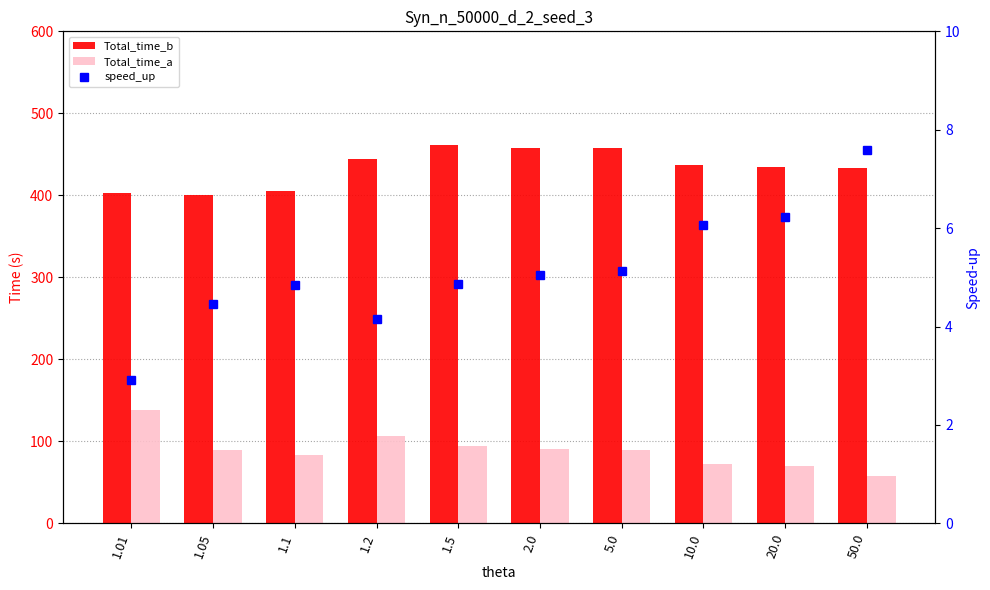

Reading left to right, list all the values displayed in this chart.

Total_time_b: 1.01=403.2	1.05=400.6	1.1=404.8	1.2=443.9	1.5=461.1	2.0=457.2	5.0=458.1	10.0=437.5	20.0=434.0	50.0=433.9
Total_time_a: 1.01=138.3	1.05=89.9	1.1=83.5	1.2=107.0	1.5=95.0	2.0=90.6	5.0=89.2	10.0=72.3	20.0=69.6	50.0=57.2
speed_up: 1.01=2.9	1.05=4.5	1.1=4.8	1.2=4.1	1.5=4.9	2.0=5.0	5.0=5.1	10.0=6.1	20.0=6.2	50.0=7.6